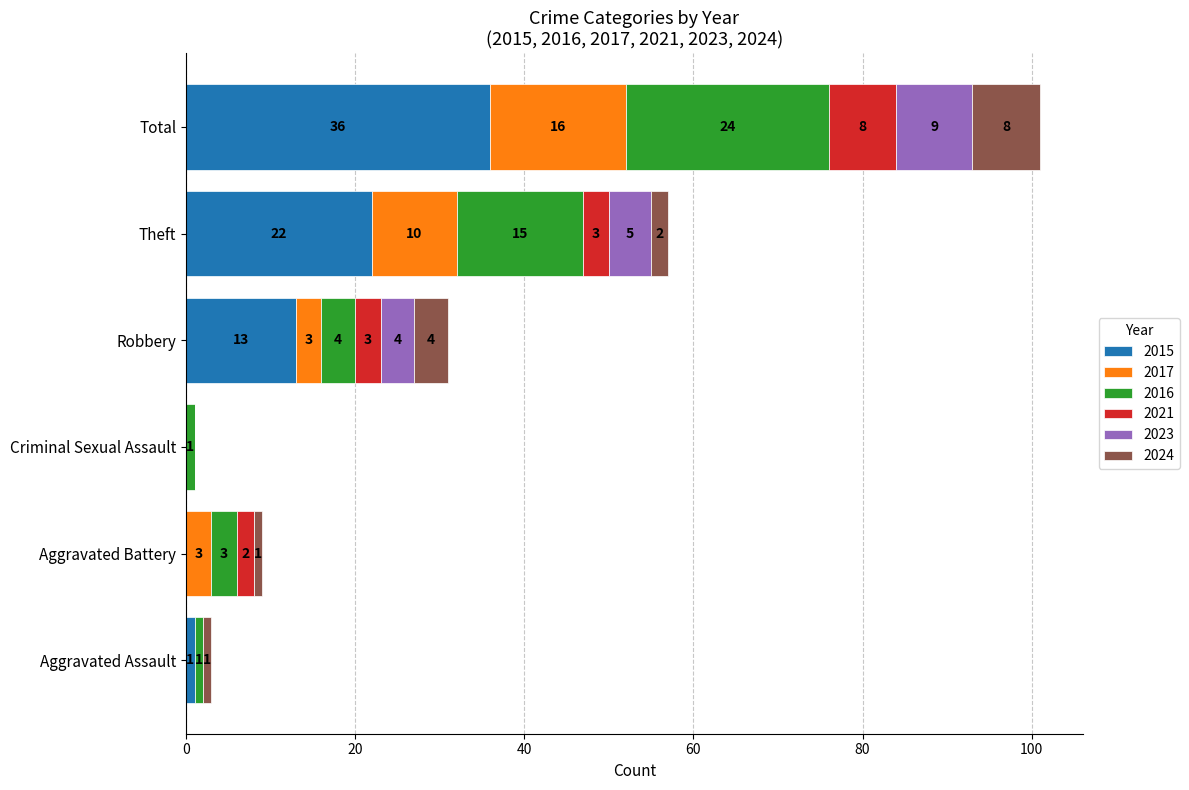

What is the sum of the 2015 values at Theft and Robbery?

35